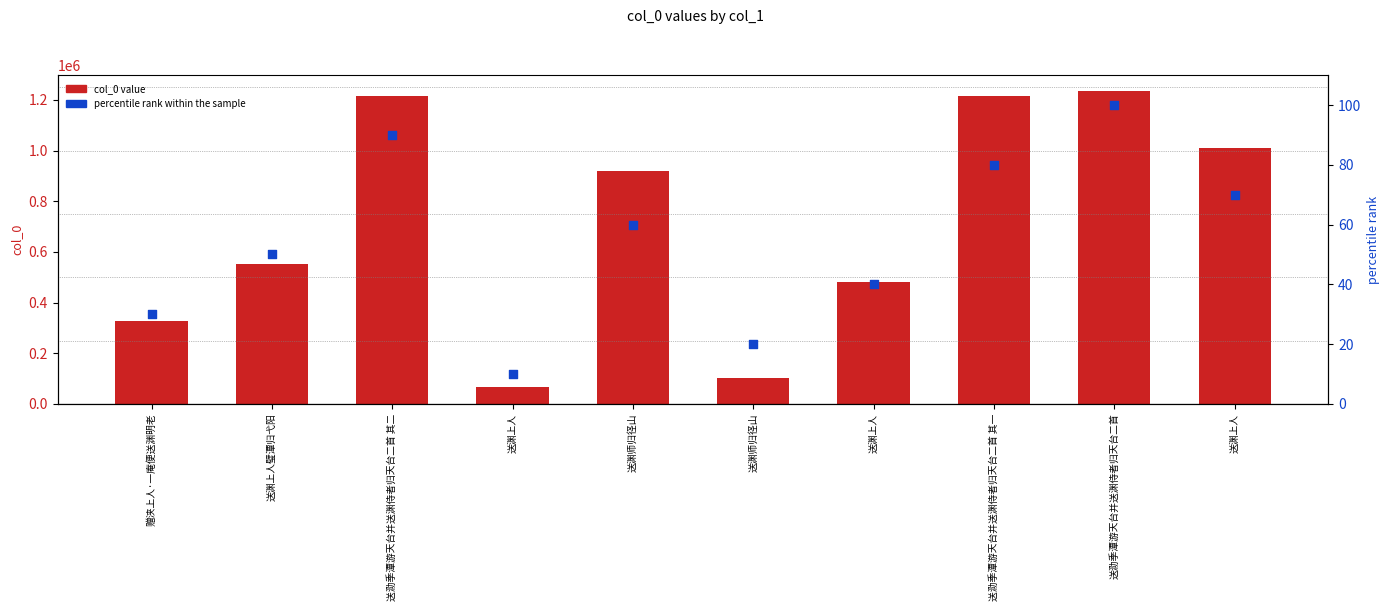

Is the value of col_0 at 赠浃上人·一庵便送渊明老 greater than the value of percentile rank within the sample at 送渊上人?

Yes